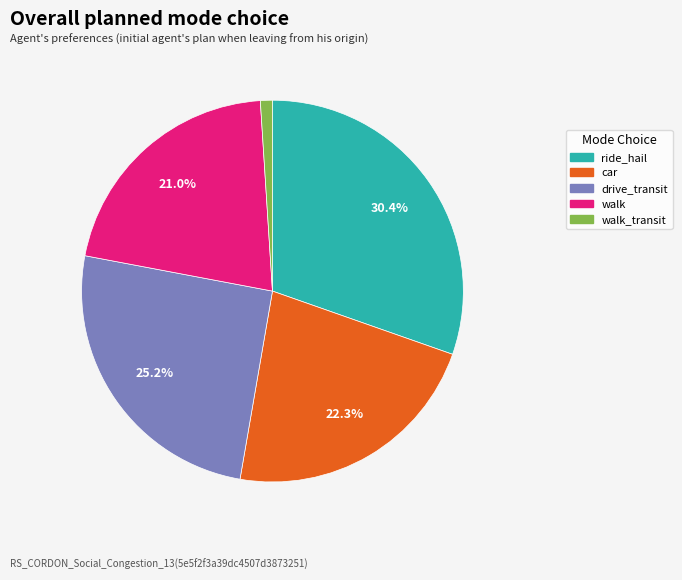

How many slices are in this pie chart?

5